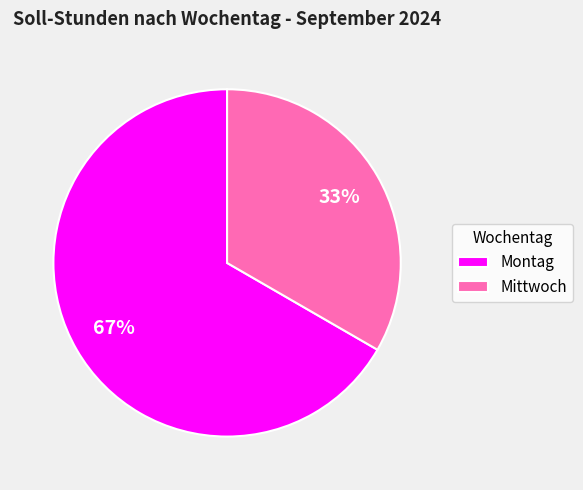

What is the largest slice in the pie chart?

Montag